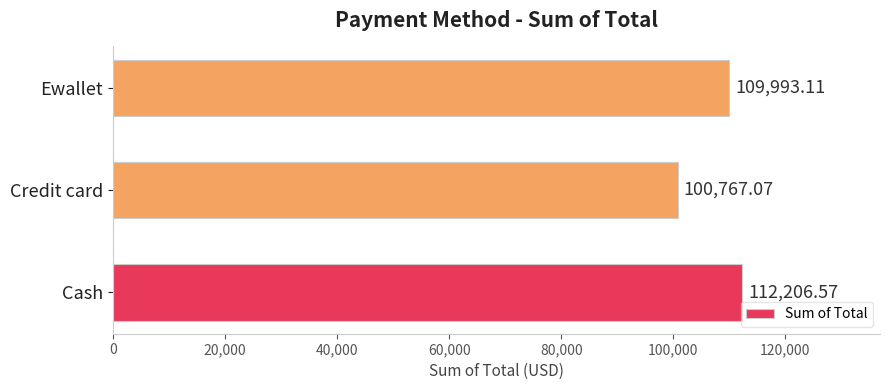

At which category does the chart reach its peak across all series?

Cash